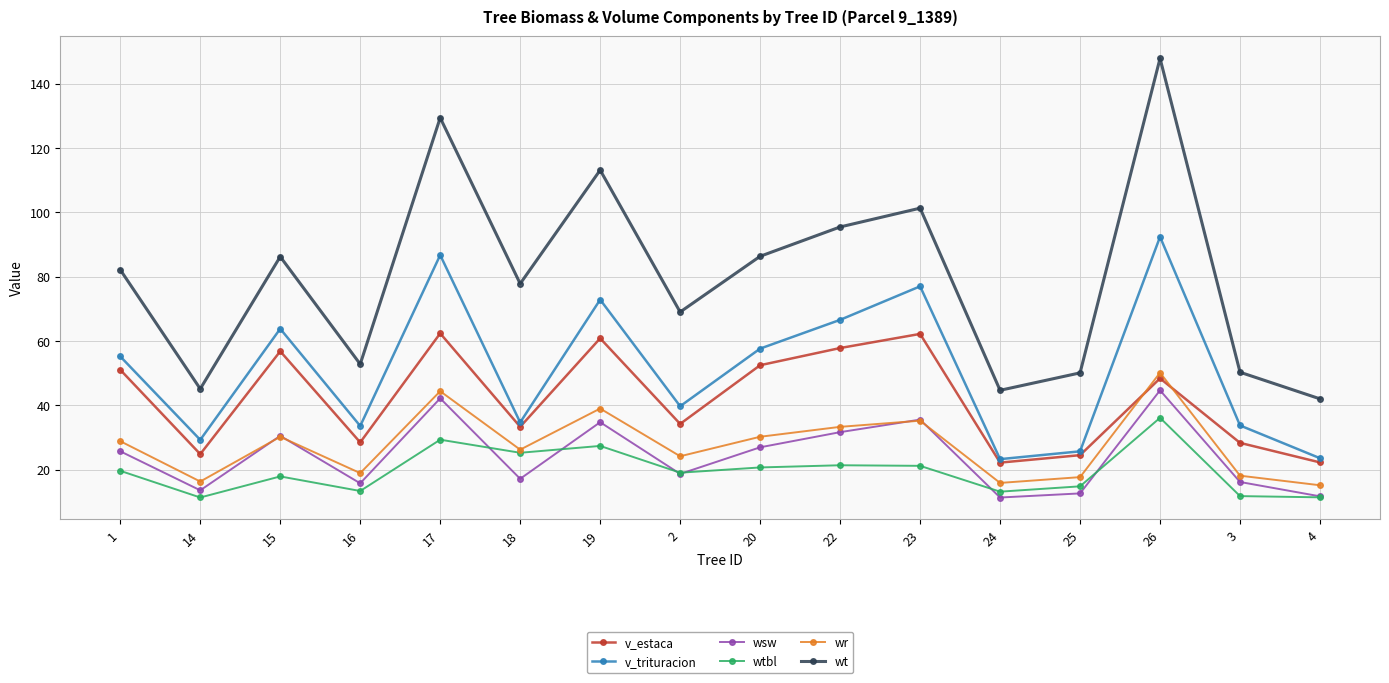

What is the maximum value for wtbl?

36.1